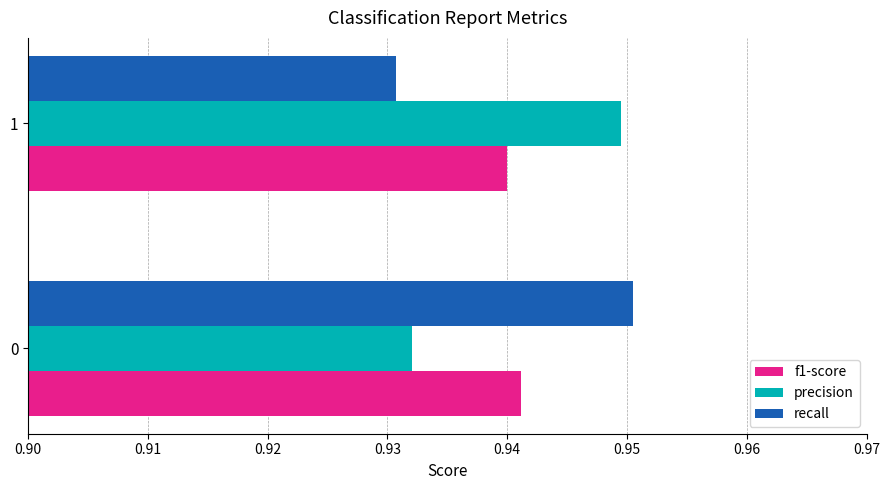

True or false: precision has a value of 0.3 at 1.

False